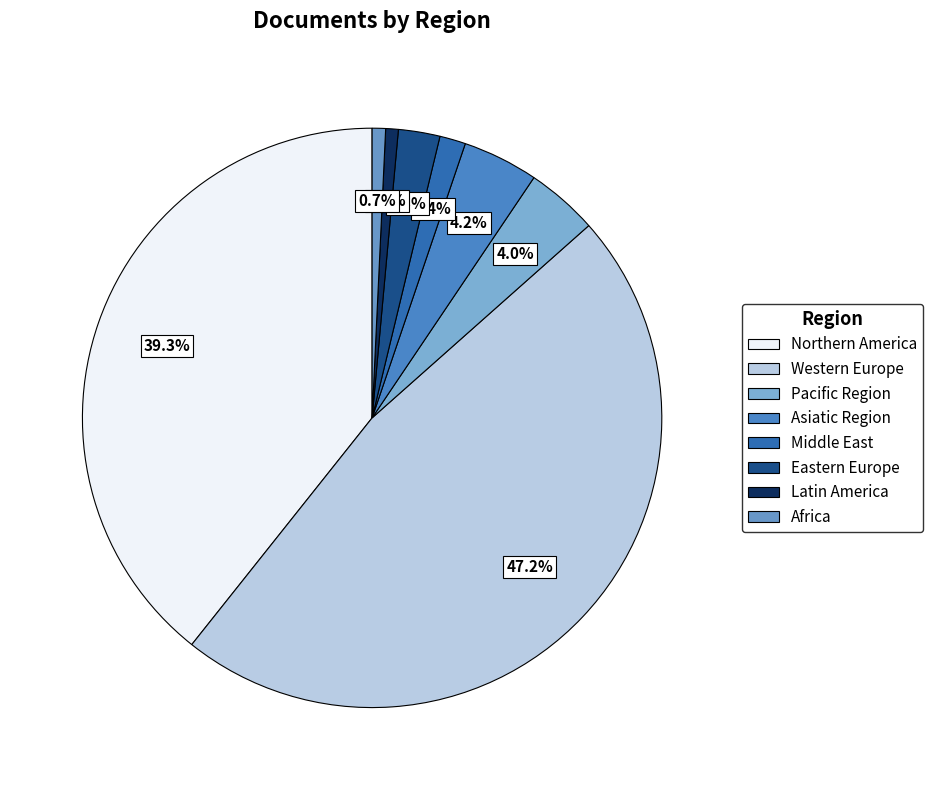

Which category has the smallest portion of the pie?

Latin America